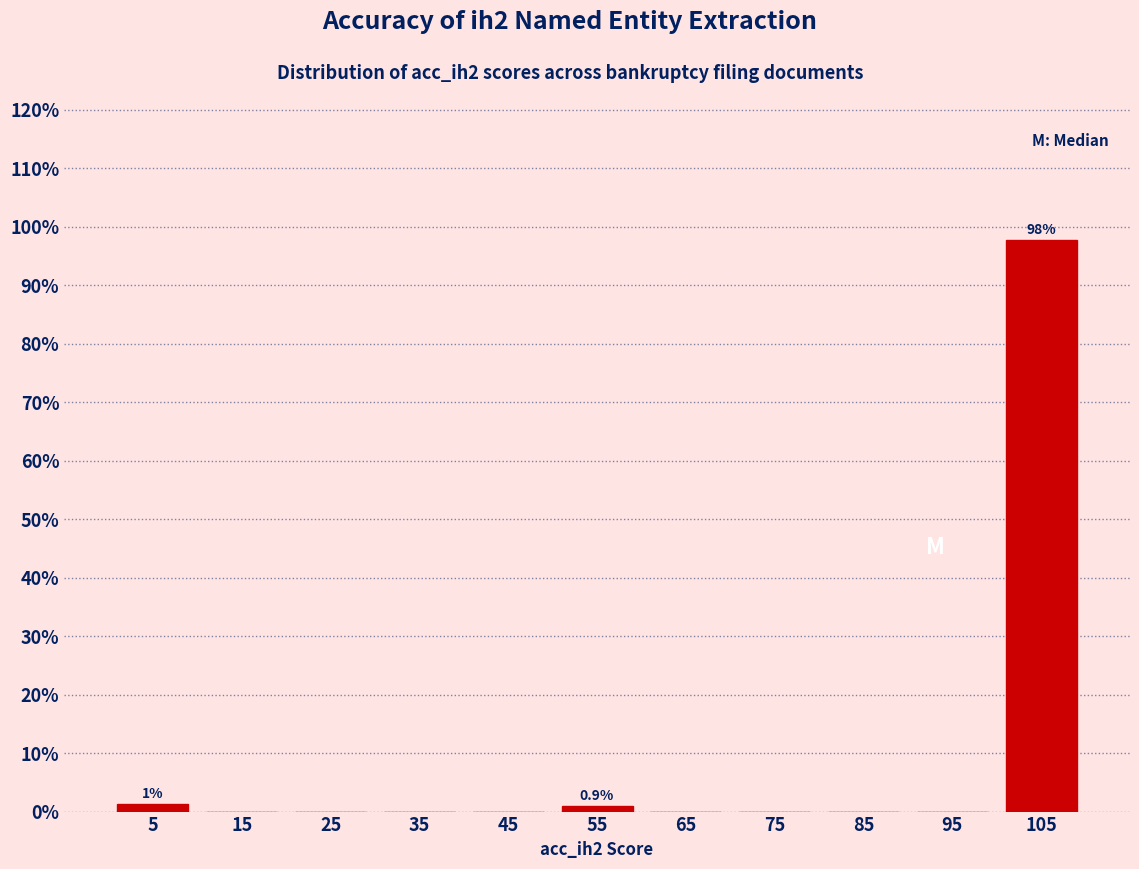

Over which range of the x-axis is the bar tallest?

100 to 110